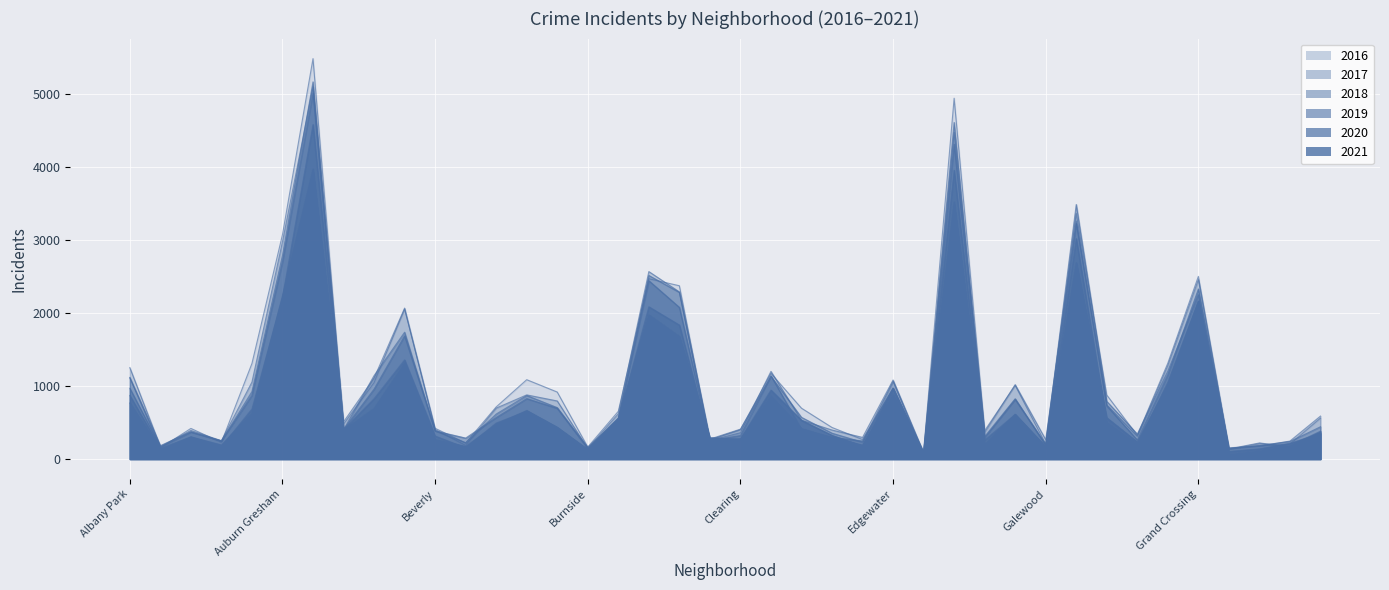

Which series has the largest total across all categories?

2016